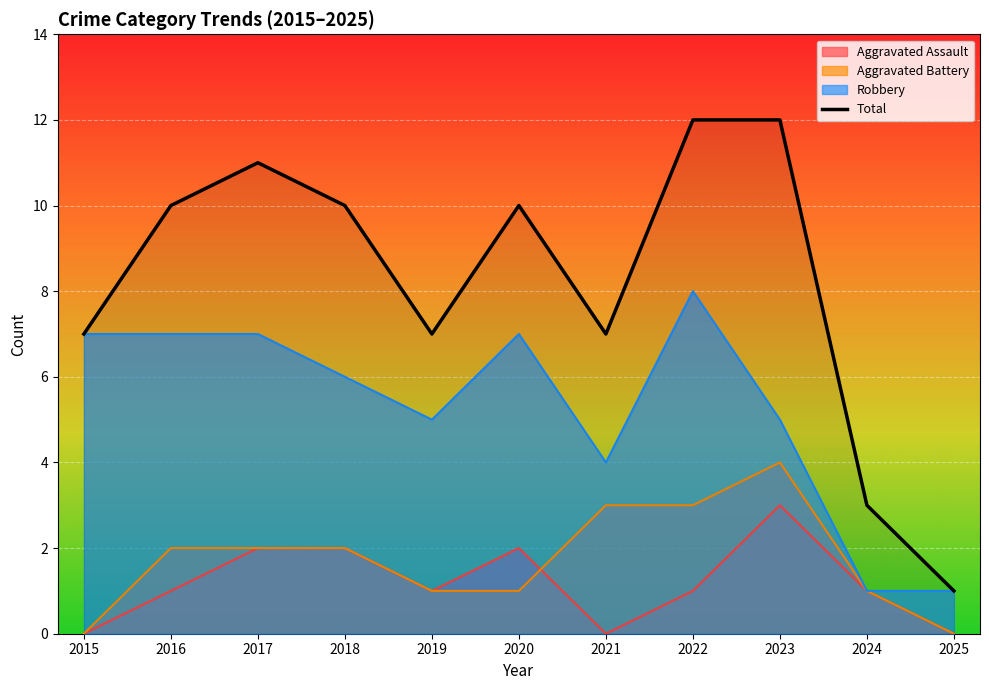

What is the greatest value displayed?

12